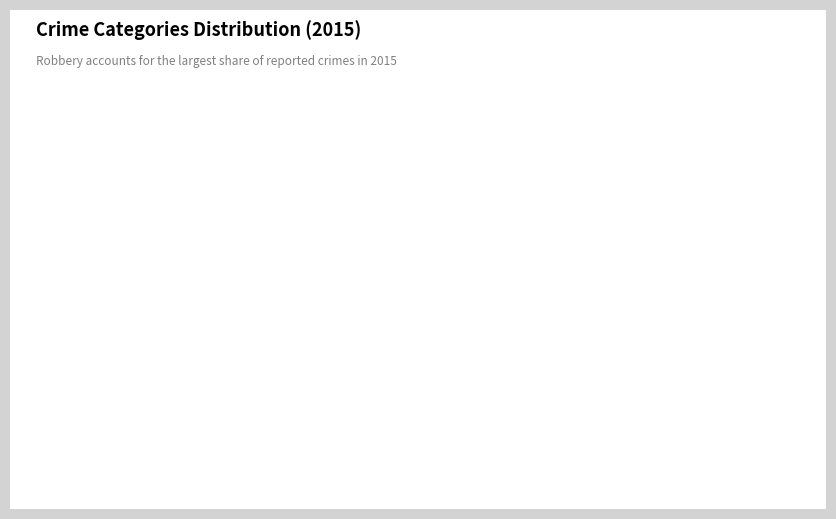

To the nearest percent, what is the difference between the Homicide and Aggravated Battery slice percentages?

27%